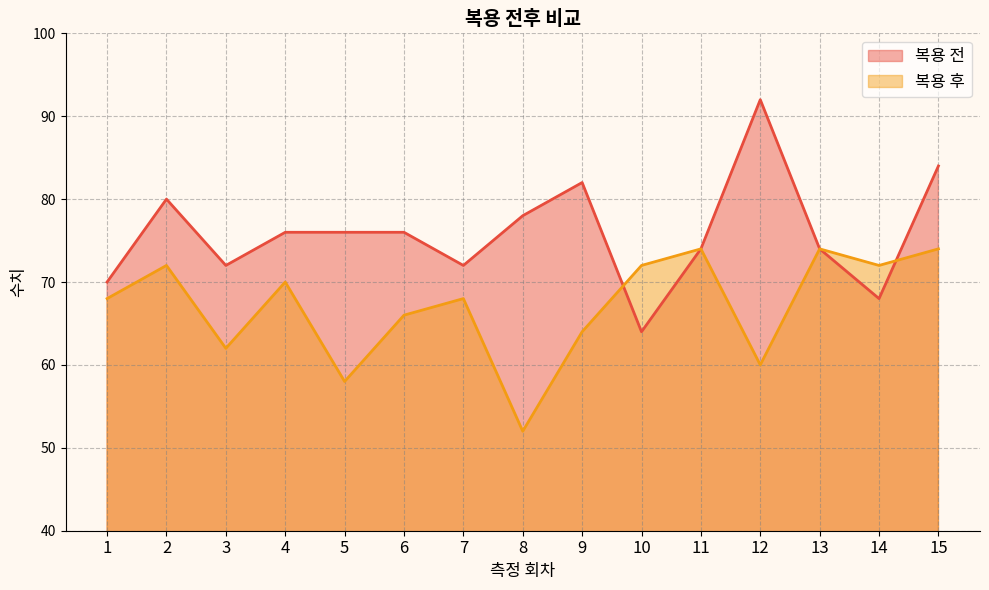

At 5, list the series in order from largest to smallest.

복용 전, 복용 후